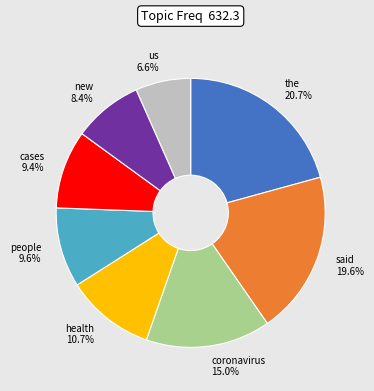

Does any single category account for the majority?

No